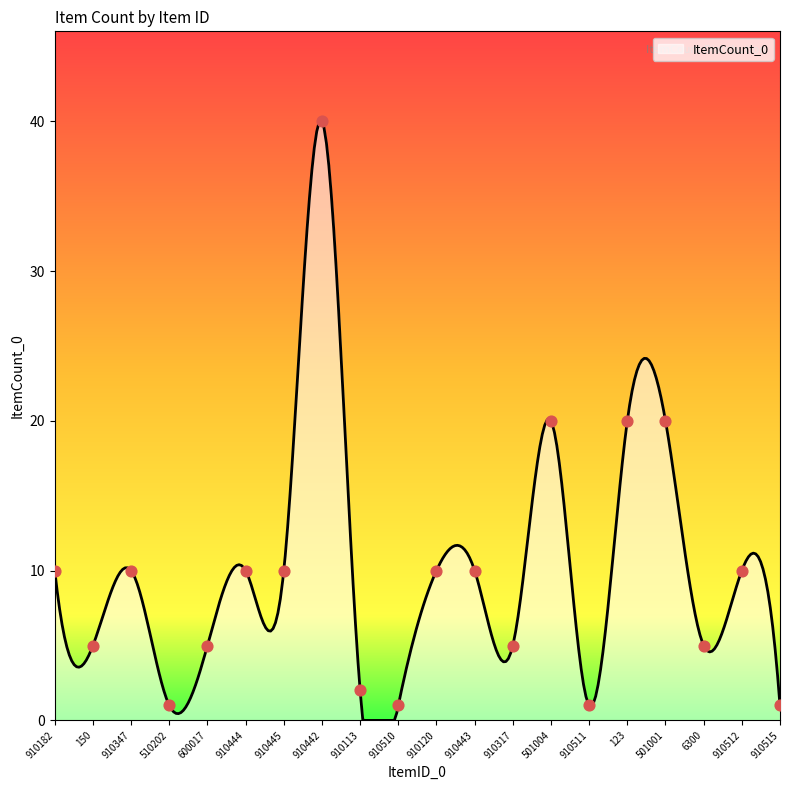

Between 910443 and 910182, which is larger?

910443